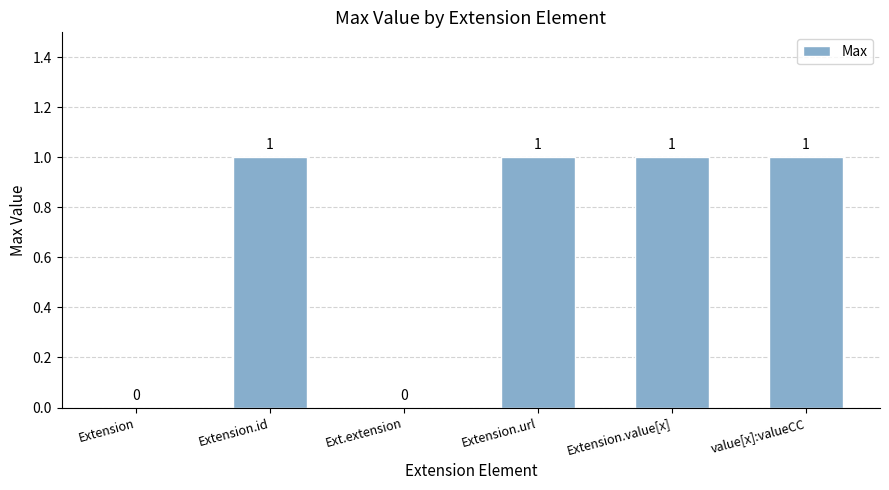

Is it true that the value at value[x]:valueCC is 1?

True